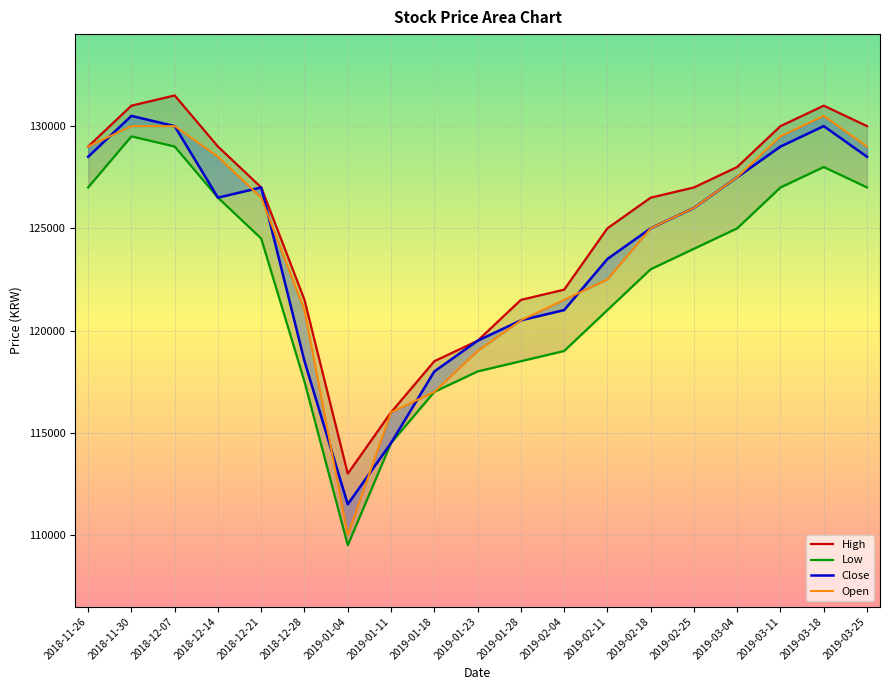

What is the label of the 7th point from the left?

2019-01-04